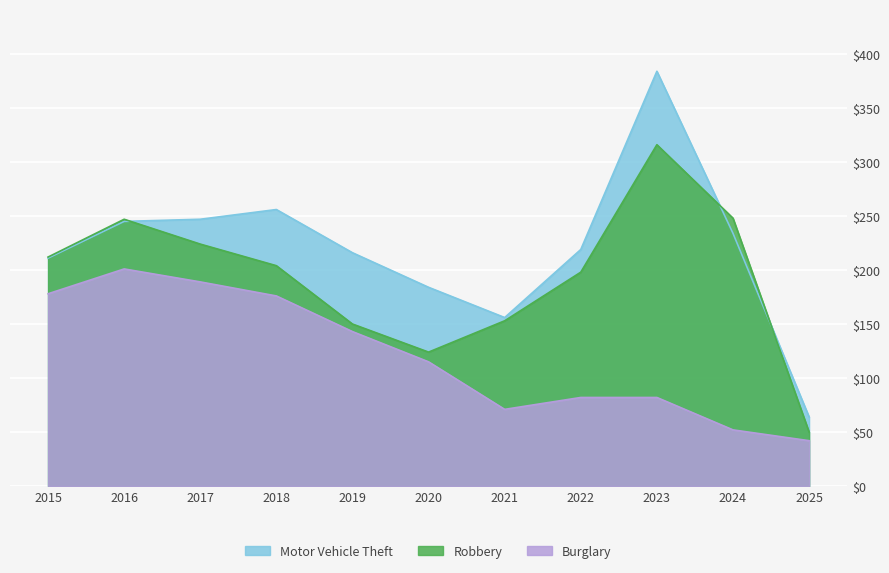

At which label is Burglary closest to 121?

2020